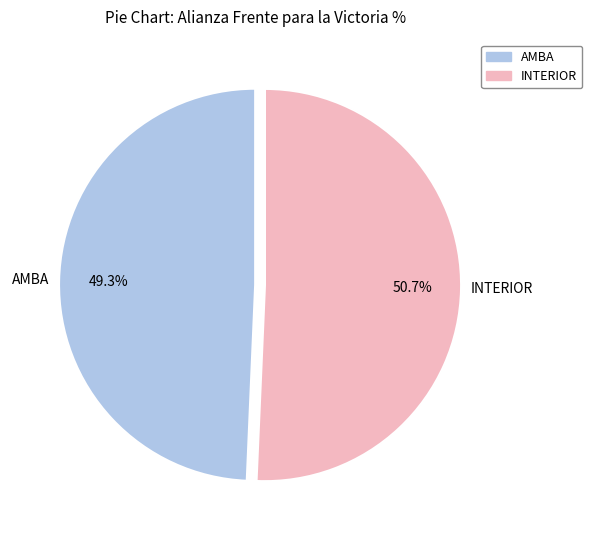

True or false: AMBA accounts for 49% of the total.

True